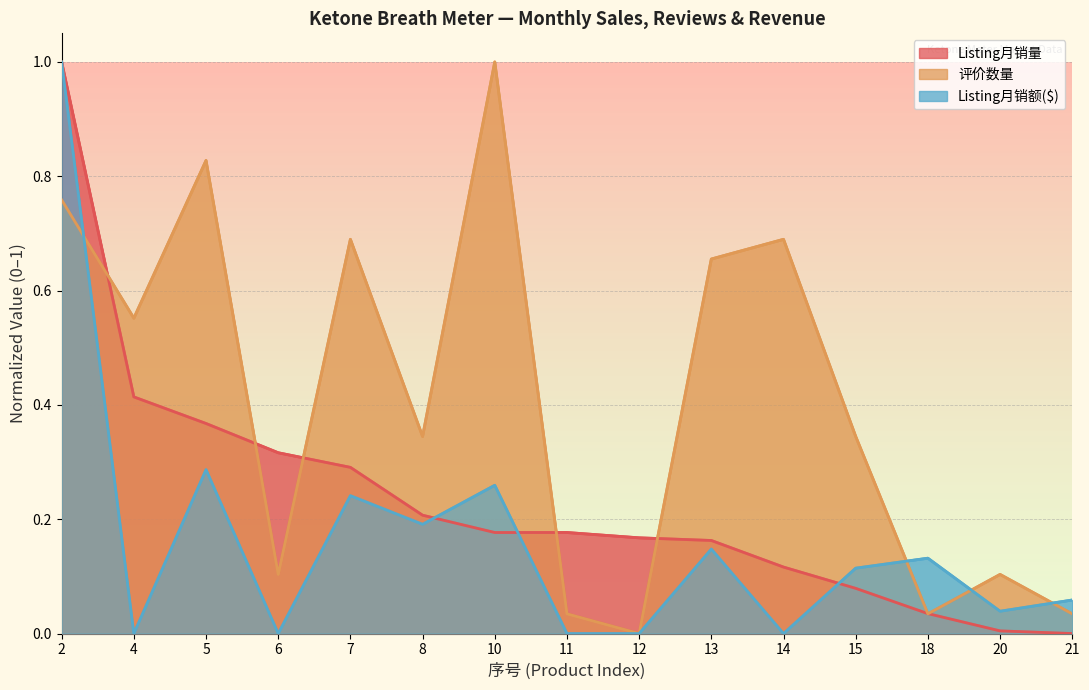

Between 6 and 11, which is larger?

6